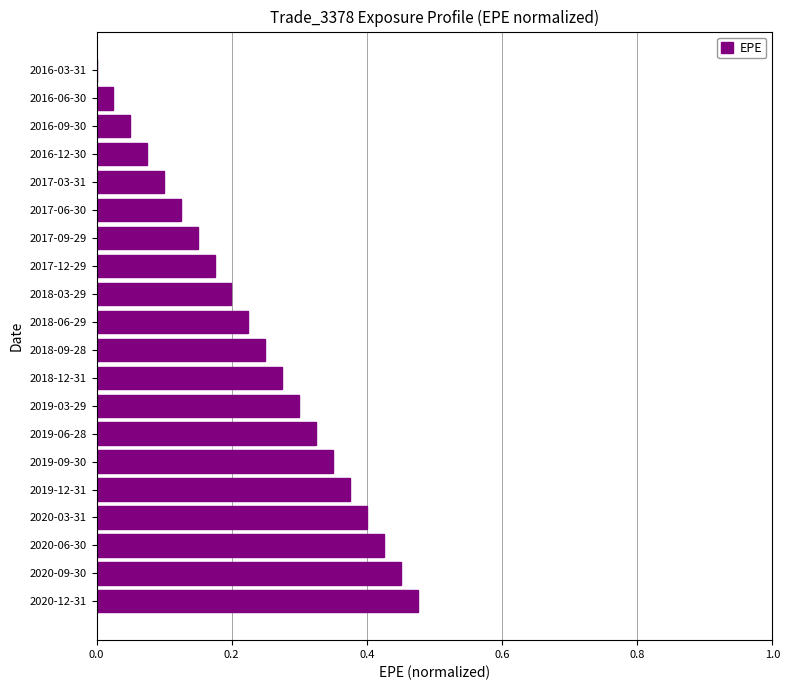

Is it true that the value at 2019-12-31 is 0.4?

True